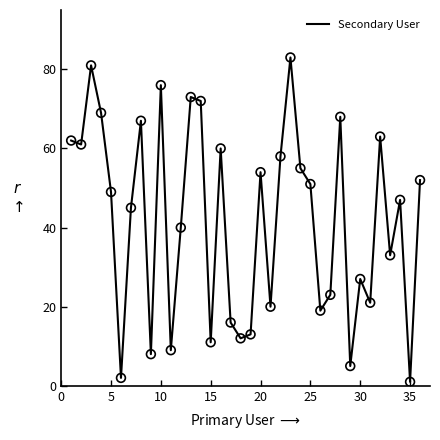

What is the difference between the maximum and minimum values?

82